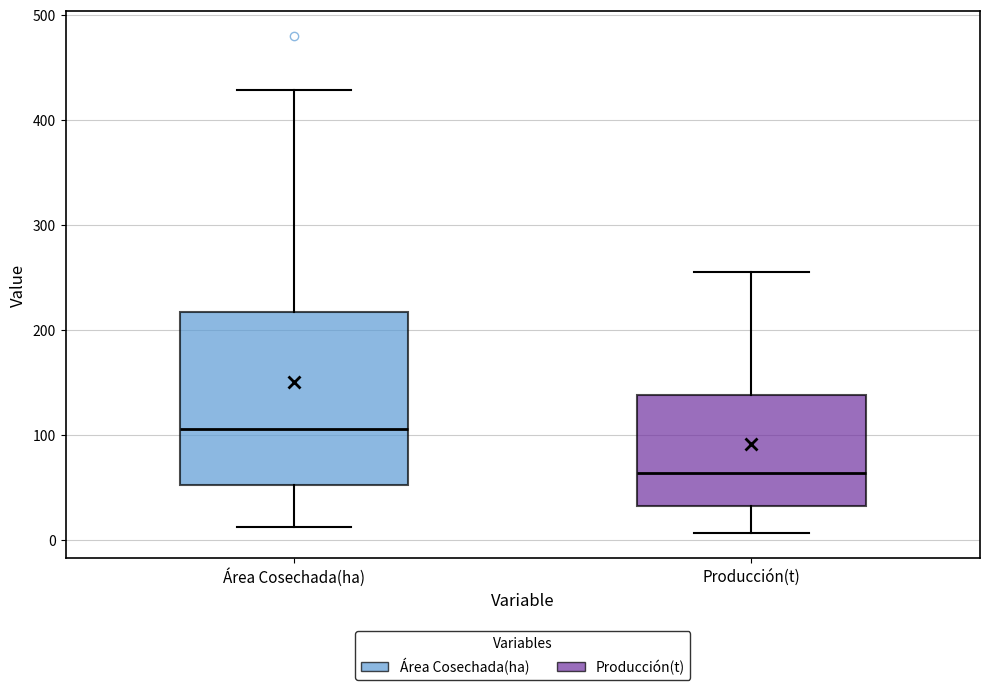

Where does the median line of the box for Producción(t) sit on the y-axis? The values are not printed on the chart, so give them approximately, as read against the axis.

60